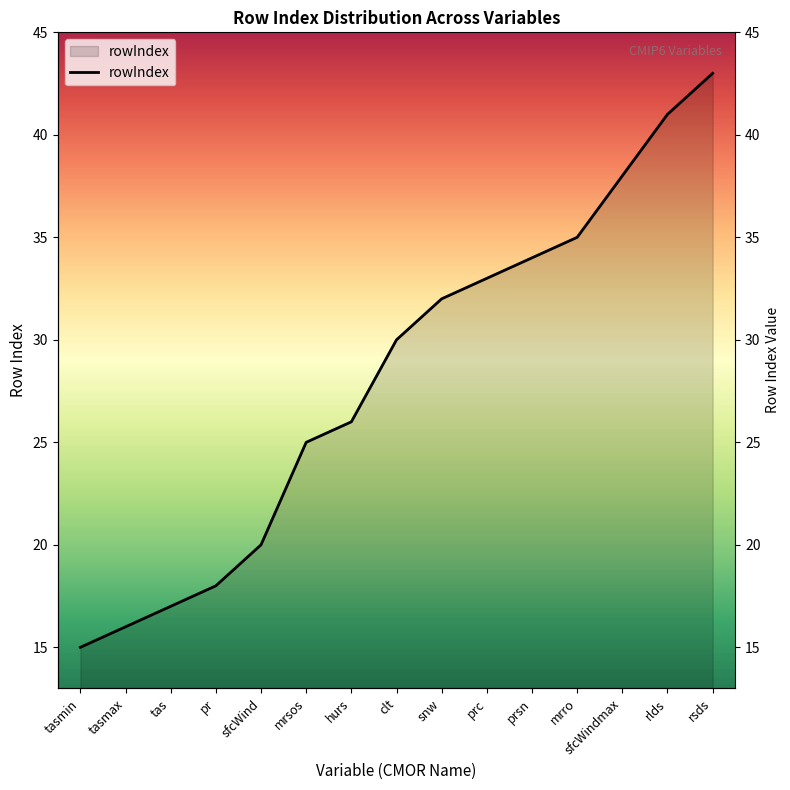

The value at sfcWind is 5. True or false?

False